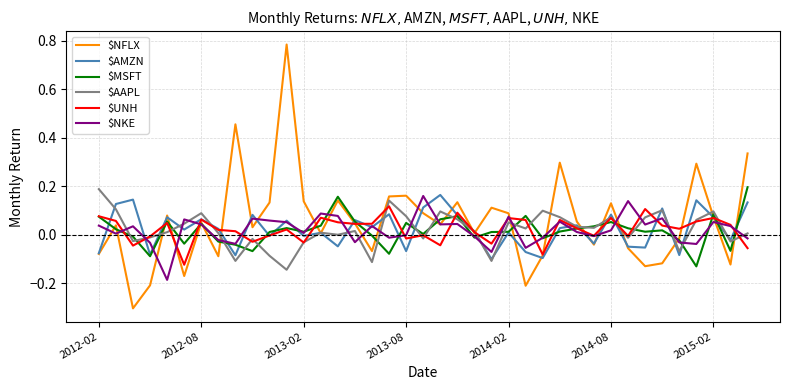

Count the number of categories in the chart.

39